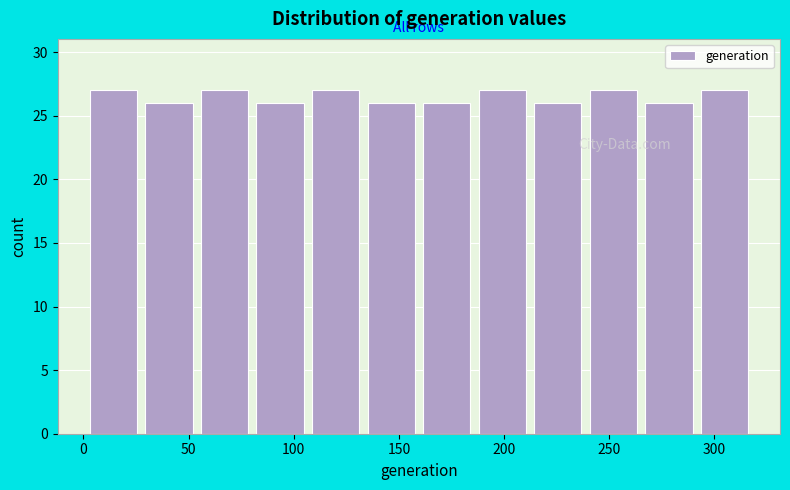

Reading left to right, list every bar in this chart as the range it spans on the x-axis followed by its height. Neither the bar edges nor the heights are printed on the chart, so give them approximately, as read against the axes.

0 to 25: 27
25 to 55: 26
55 to 80: 27
80 to 105: 26
105 to 135: 27
135 to 160: 26
160 to 185: 26
185 to 210: 27
210 to 240: 26
240 to 265: 27
265 to 290: 26
290 to 320: 27